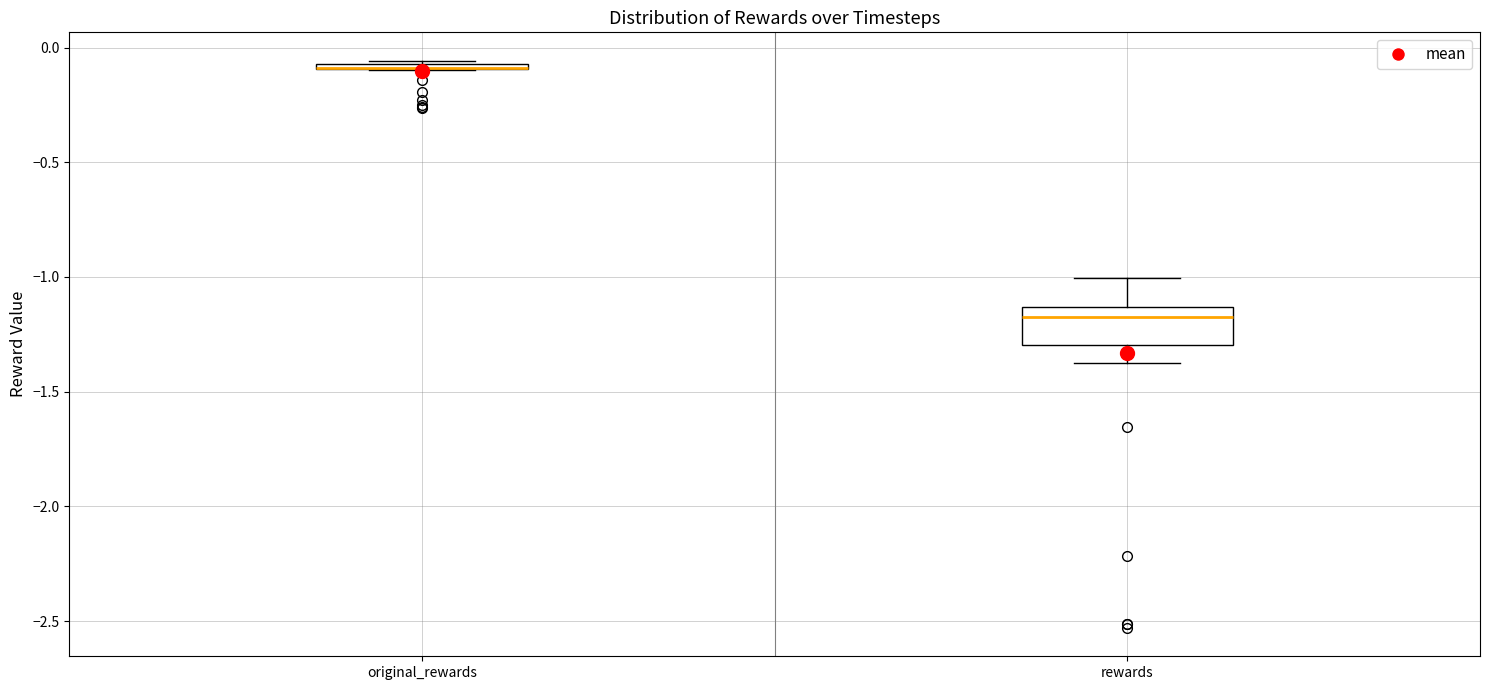

Comparing the boxes themselves (not the whiskers), which one is the tallest?

rewards